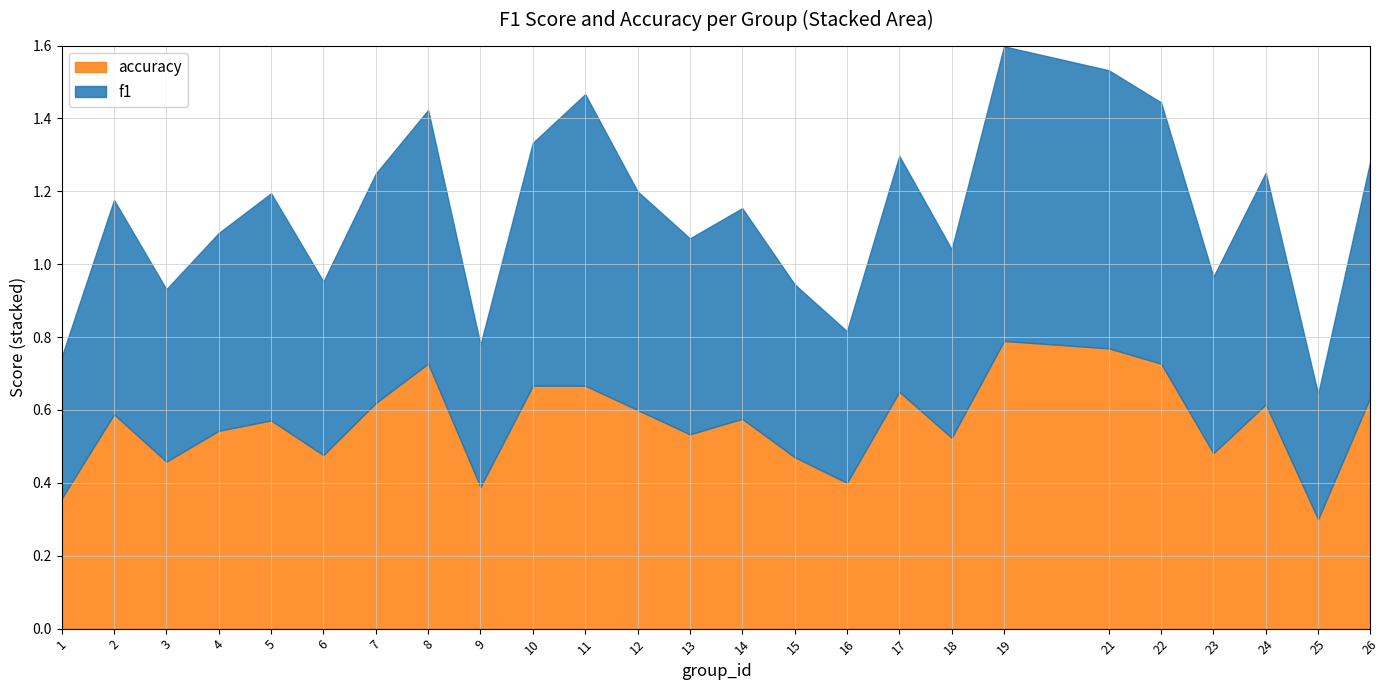

Which series has the largest range (max minus min)?

f1